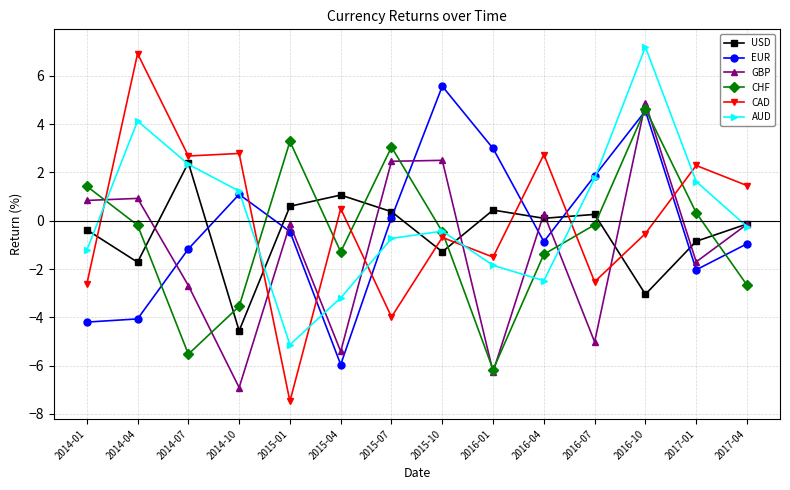

What are all the series names shown in the legend?

USD, EUR, GBP, CHF, CAD, AUD